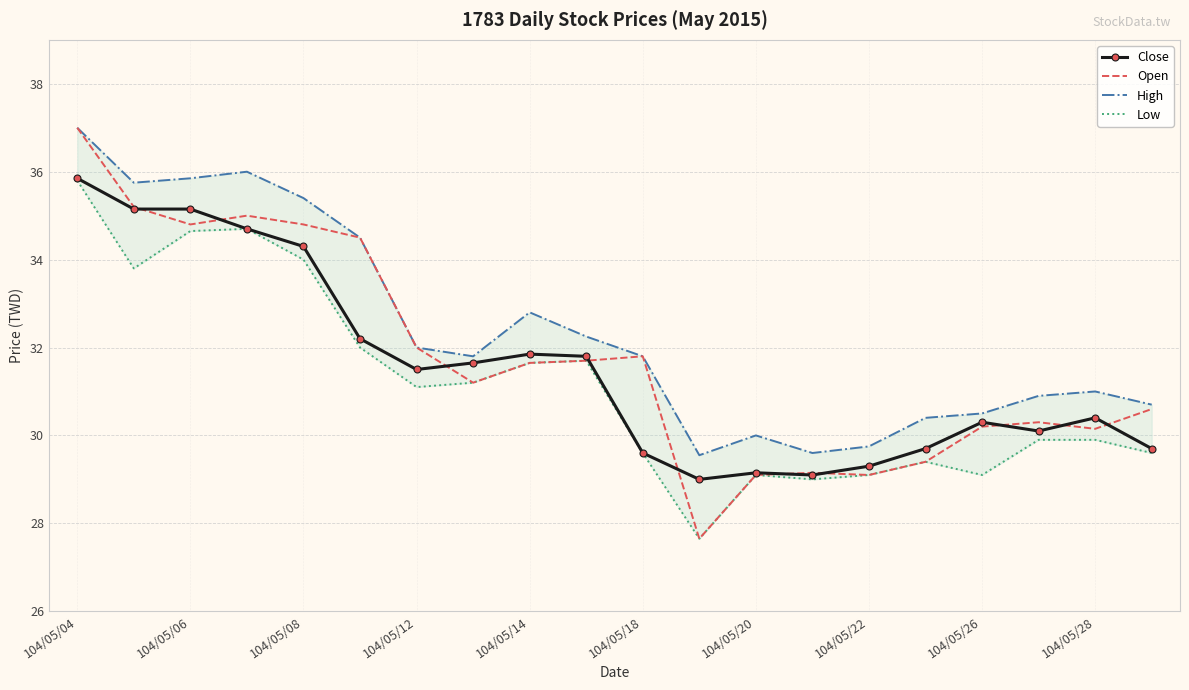

Which category has the highest value in the Close series?

104/05/04